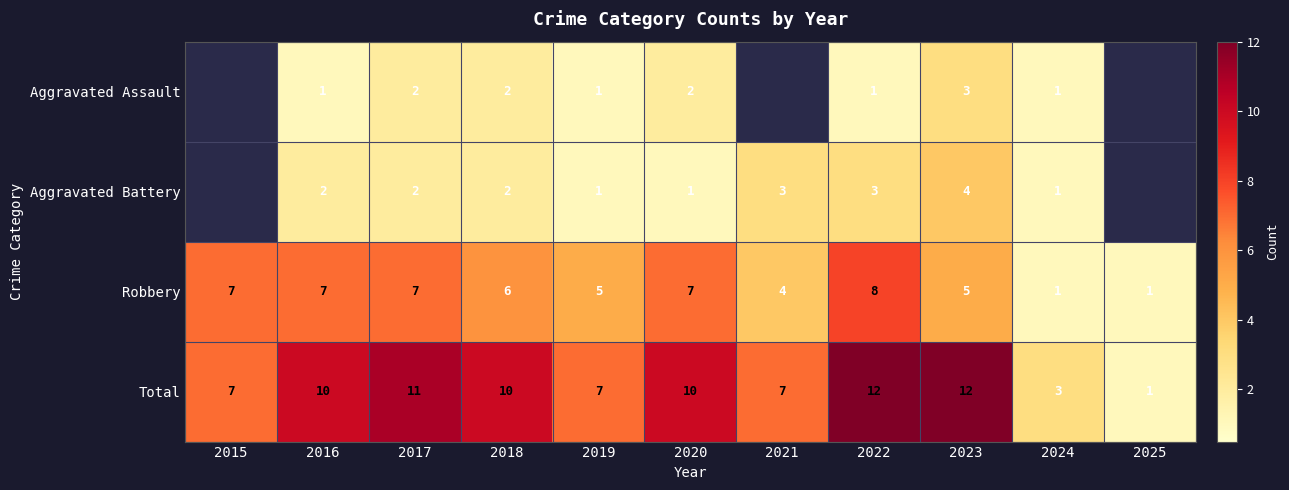

How many distinct data groups are displayed?

4